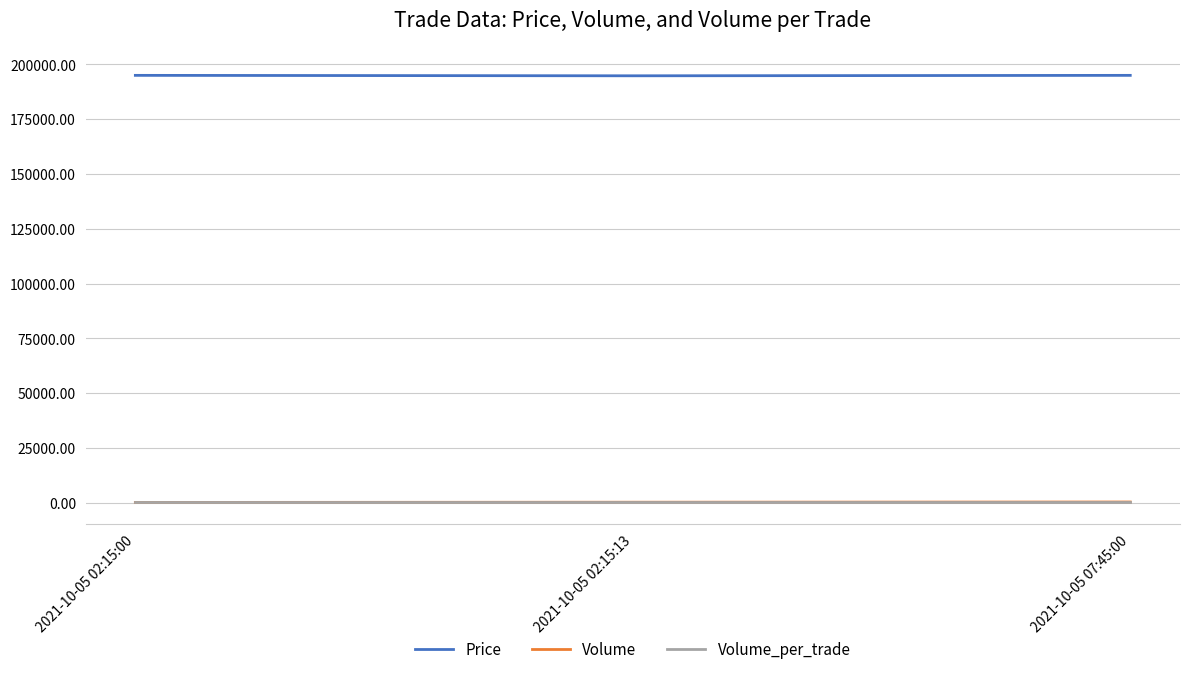

What is the average value of the Volume series?

200